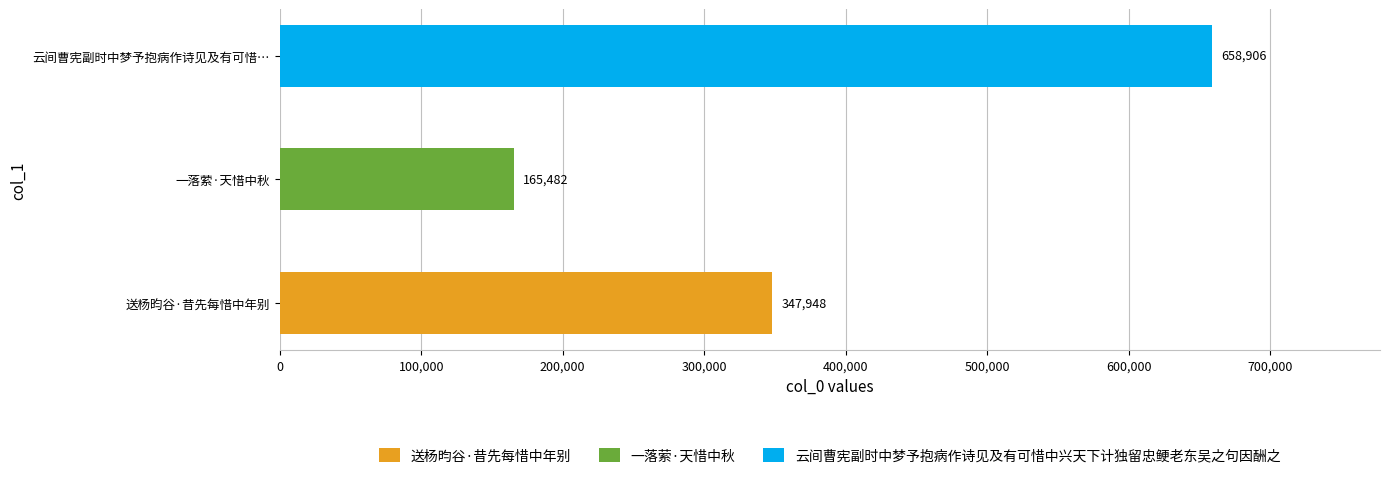

What is the difference between the maximum and second lowest values?

310958